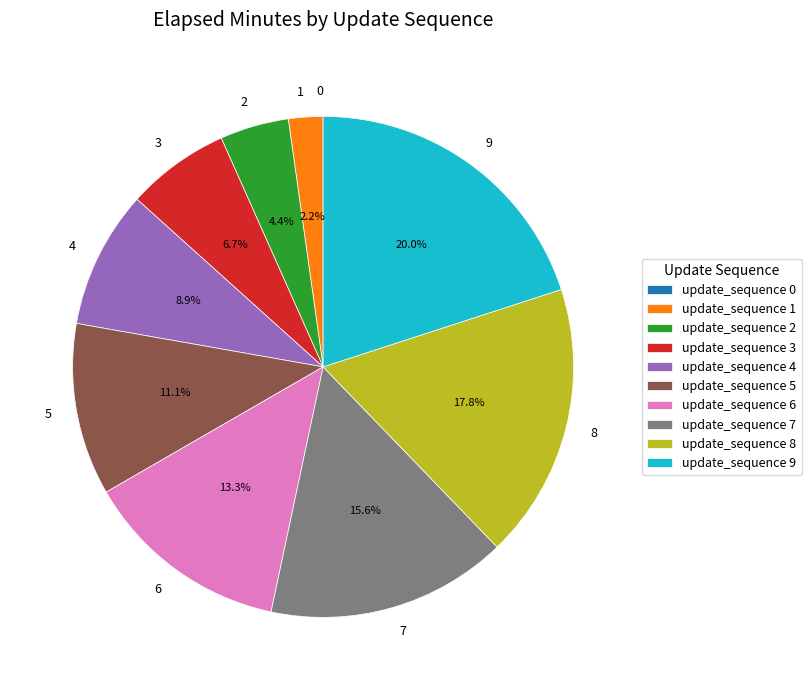

Between 7 and 2, which is larger?

7